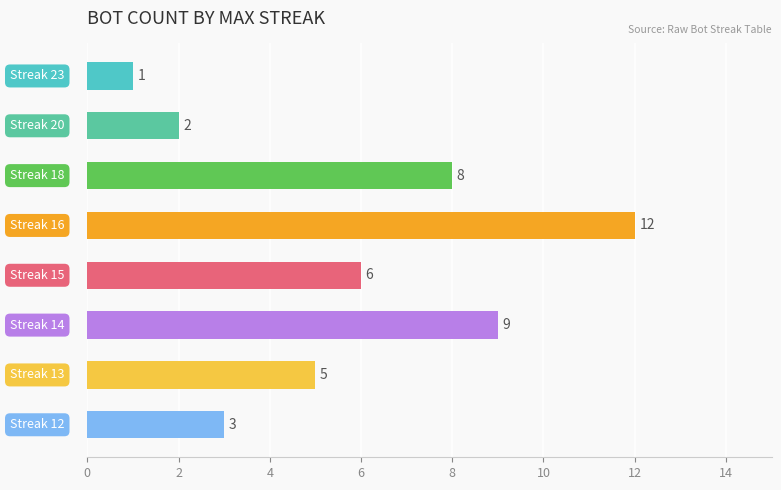

What is the difference between the second highest and second lowest values?

7